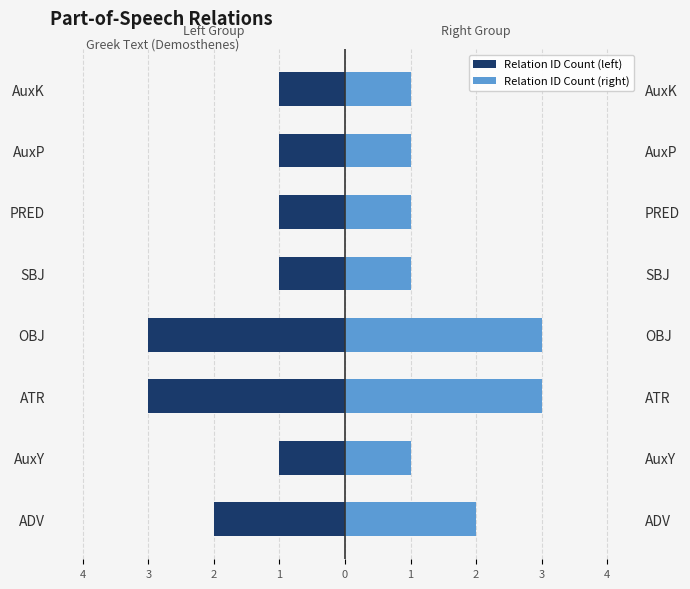

Rank the series by their average value, from lowest to highest.

Relation ID Count (left), Relation ID Count (right)